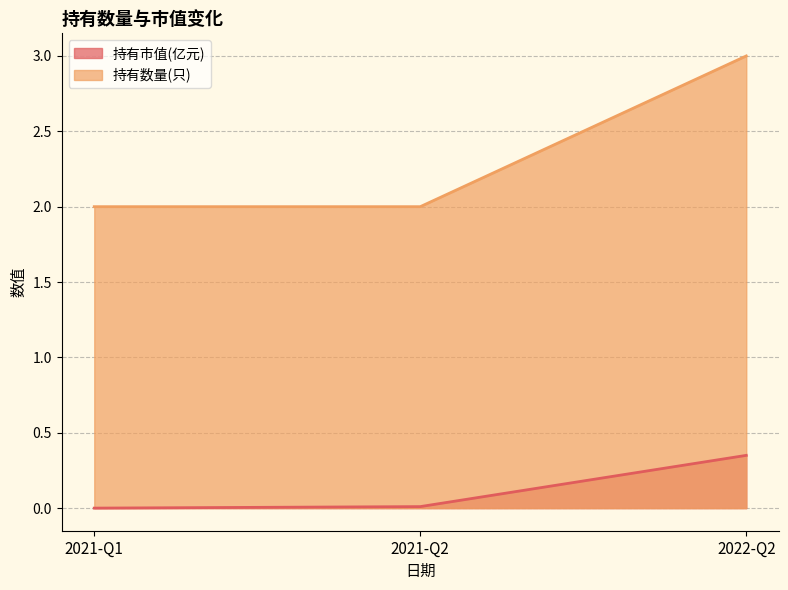

What value does the 持有数量(只) series have at 2021-Q1?

2.0